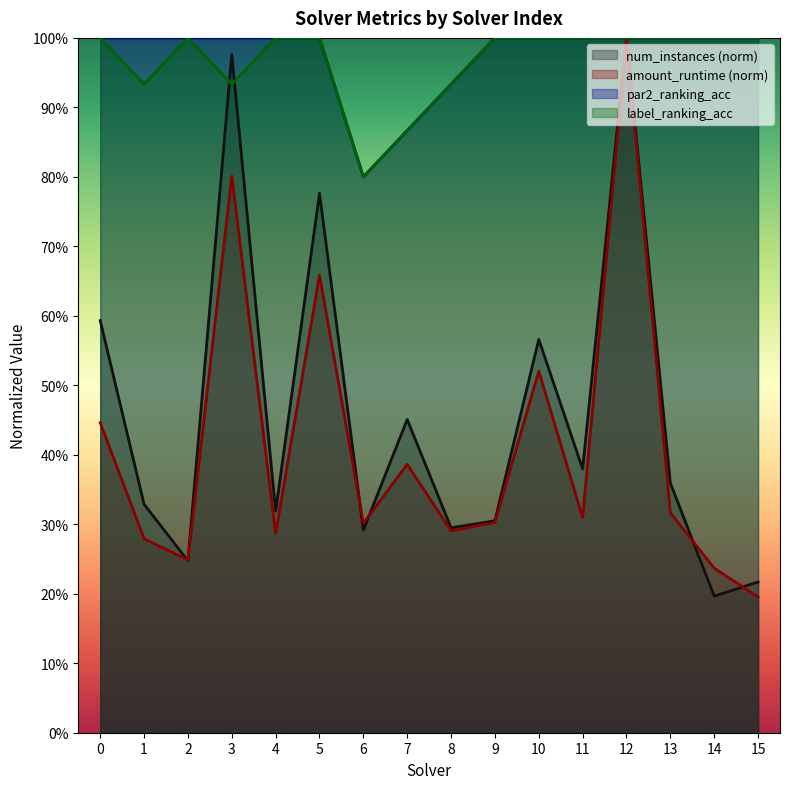

What is the sum of all num_instances values?

7.3